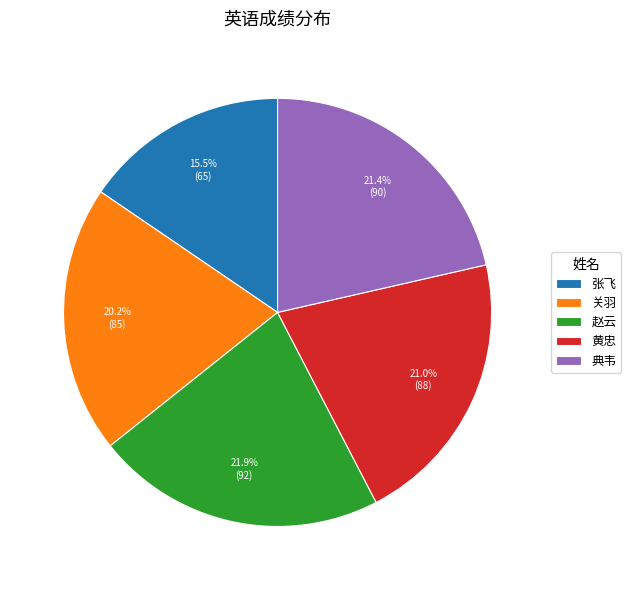

Approximately how many times larger is the value at 黄忠 compared to 典韦?

1.0